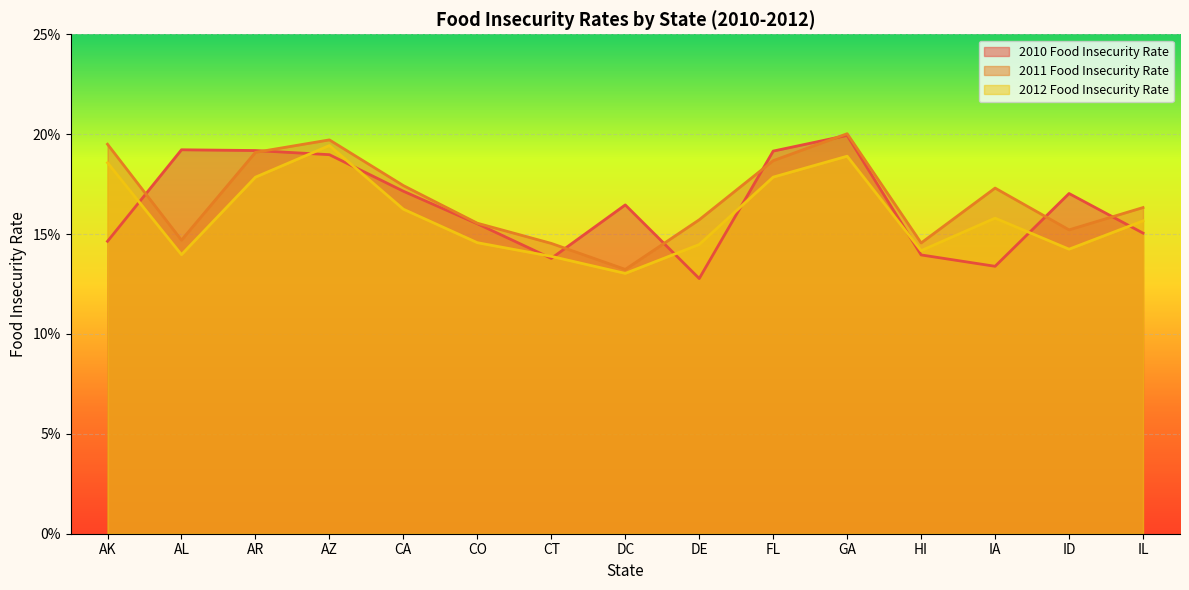

At HI, list the series in order from smallest to largest.

2010 Food Insecurity Rate, 2012 Food Insecurity Rate, 2011 Food Insecurity Rate